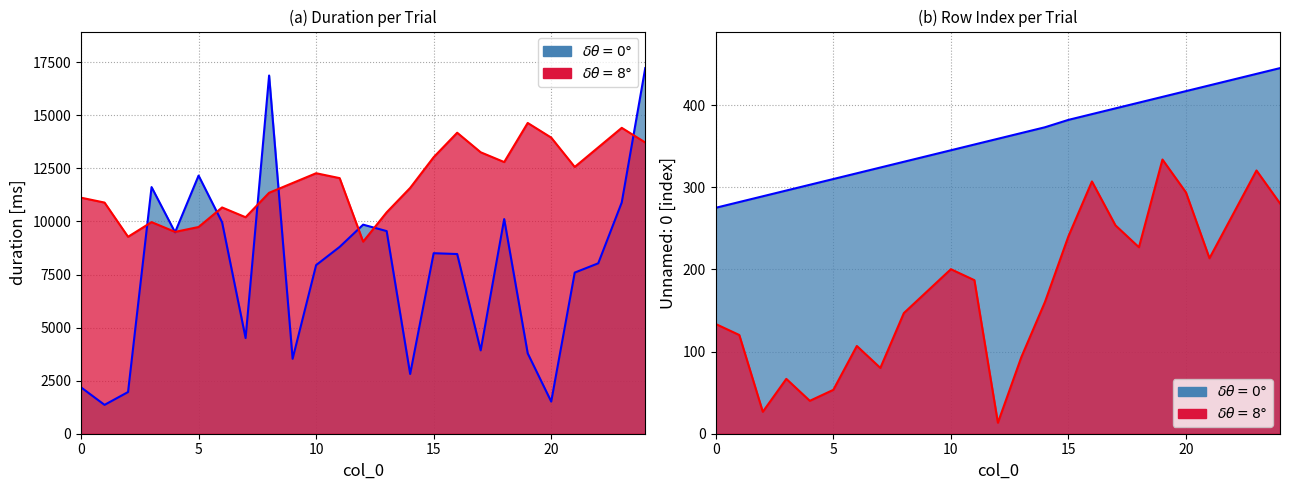

How many data points are less than 359?

12